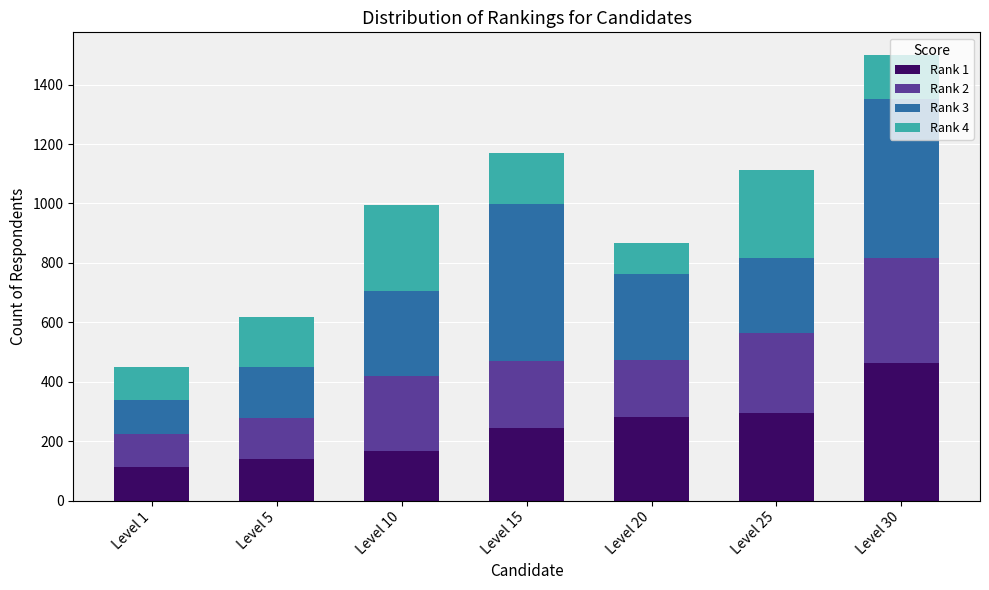

What is the difference between the Rank 1 values at Level 1 and Level 30?

350